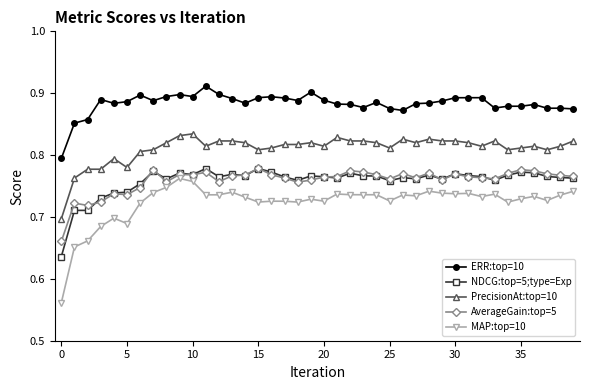

Which series has the largest total across all categories?

ERR:top=10